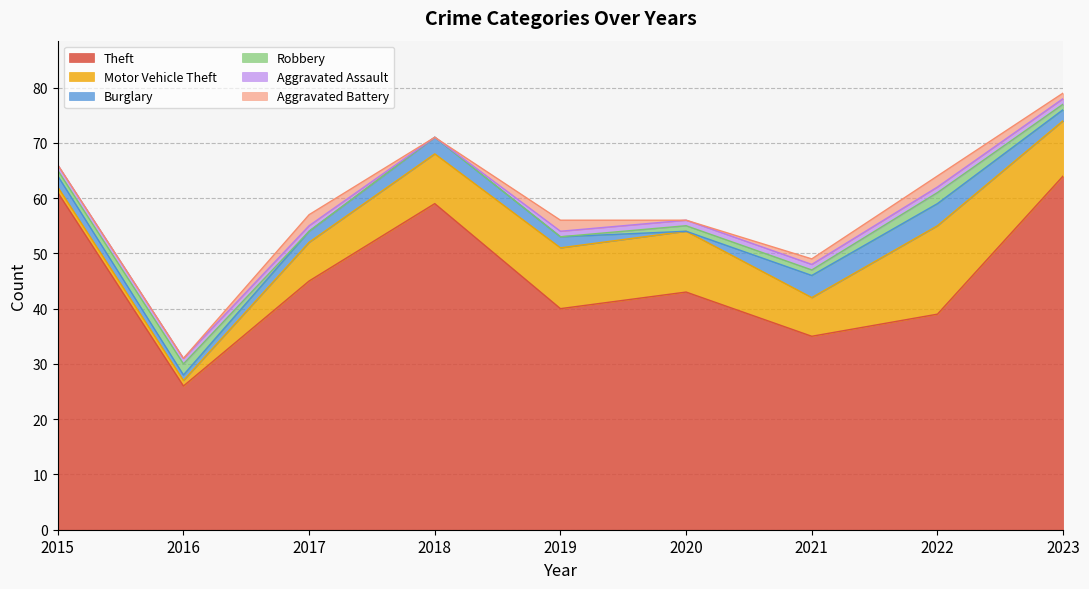

True or false: Aggravated Battery and Motor Vehicle Theft intersect in this chart.

False